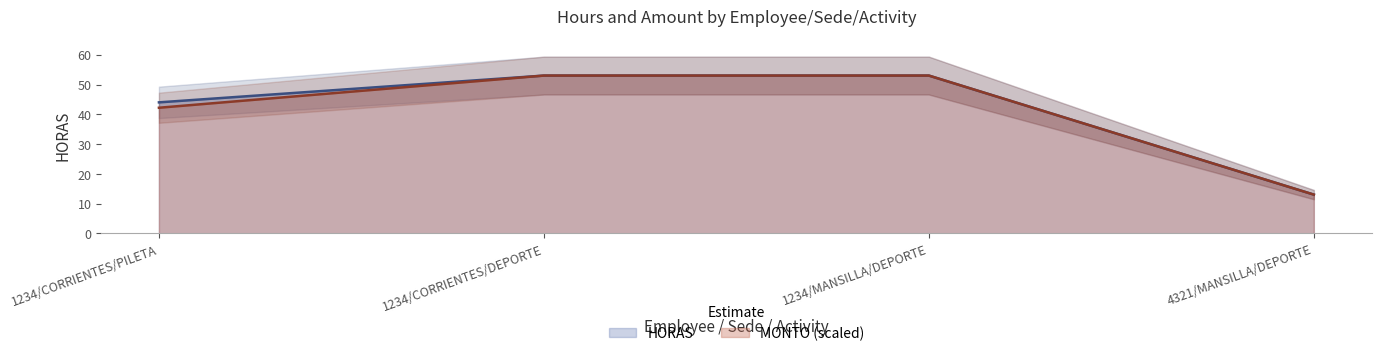

Rank the series at 4321/MANSILLA/DEPORTE from highest to lowest value.

HORAS, MONTO